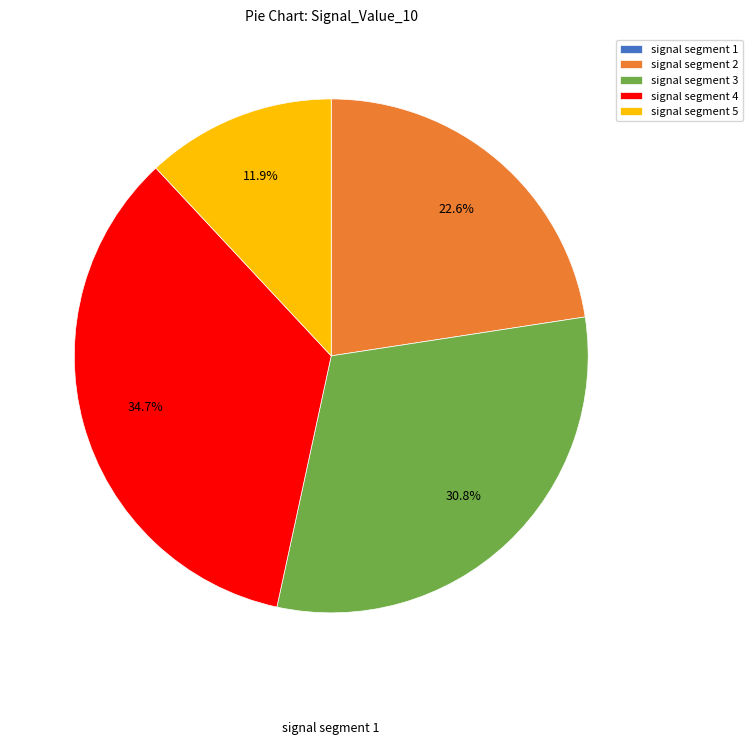

Is signal segment 2 the majority of the pie?

No